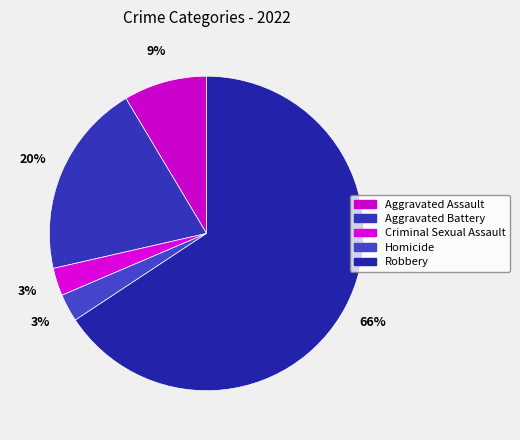

Is the sum of Aggravated Battery and Aggravated Assault greater than half?

No